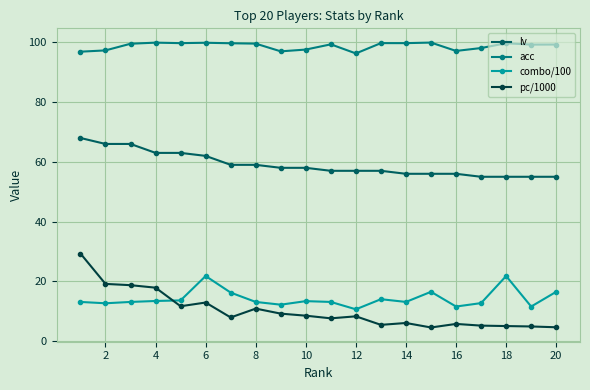

Rank the series by their maximum value, from lowest to highest.

combo/100, pc/1000, lv, acc